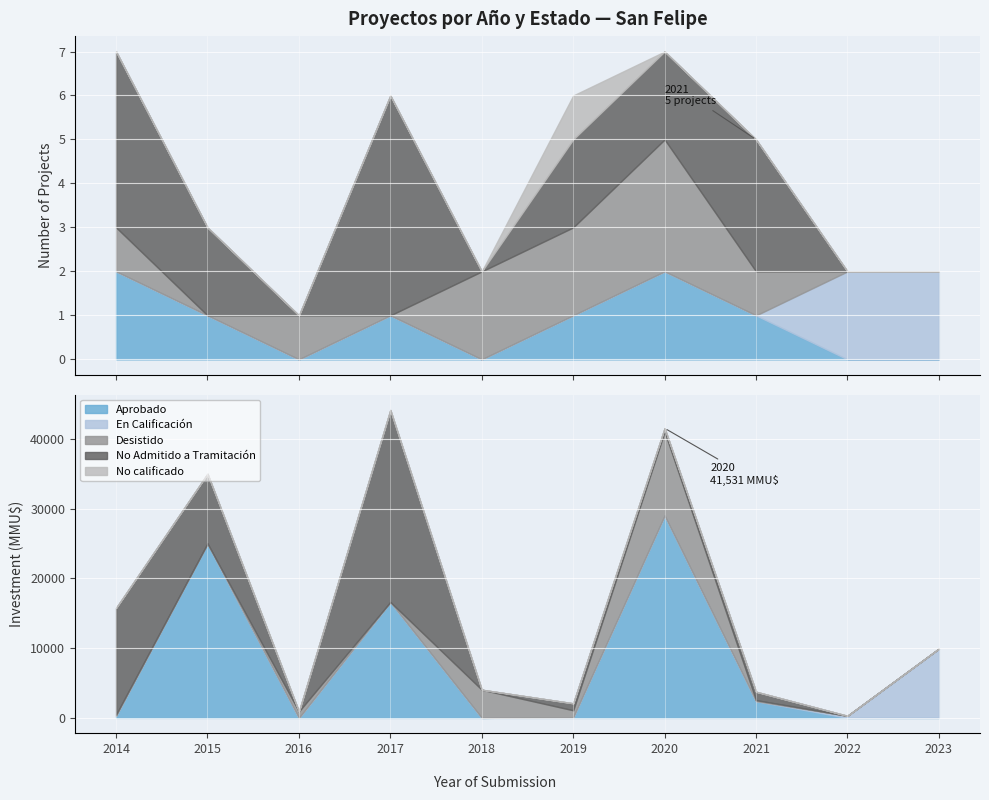

Which series has the largest total across all categories?

No Admitido a Tramitación